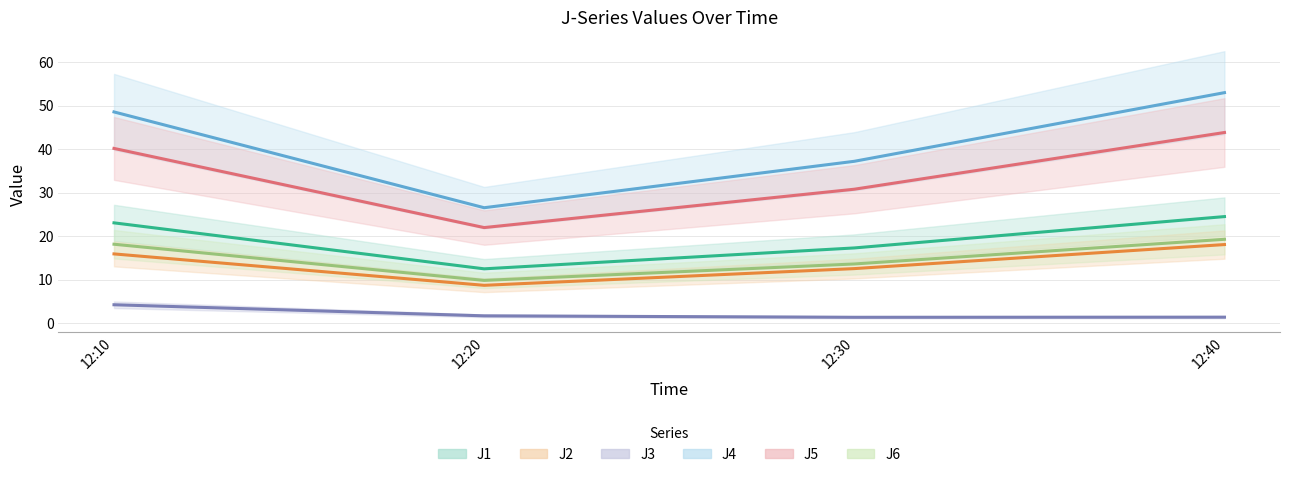

At 12:10, list the series in order from smallest to largest.

J3, J2, J6, J1, J5, J4